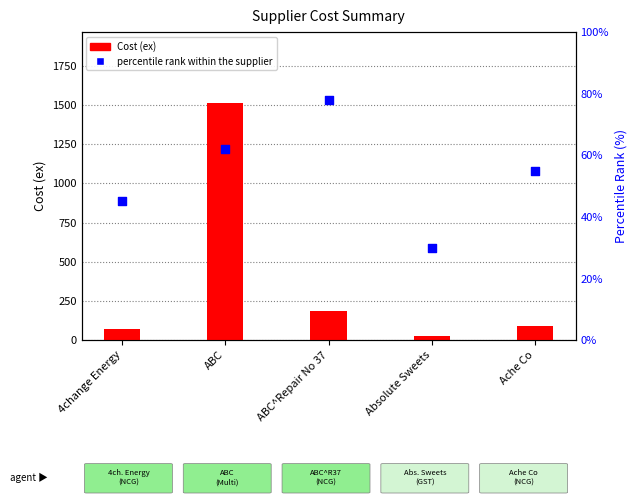

Which series has the largest total across all categories?

Cost (ex)